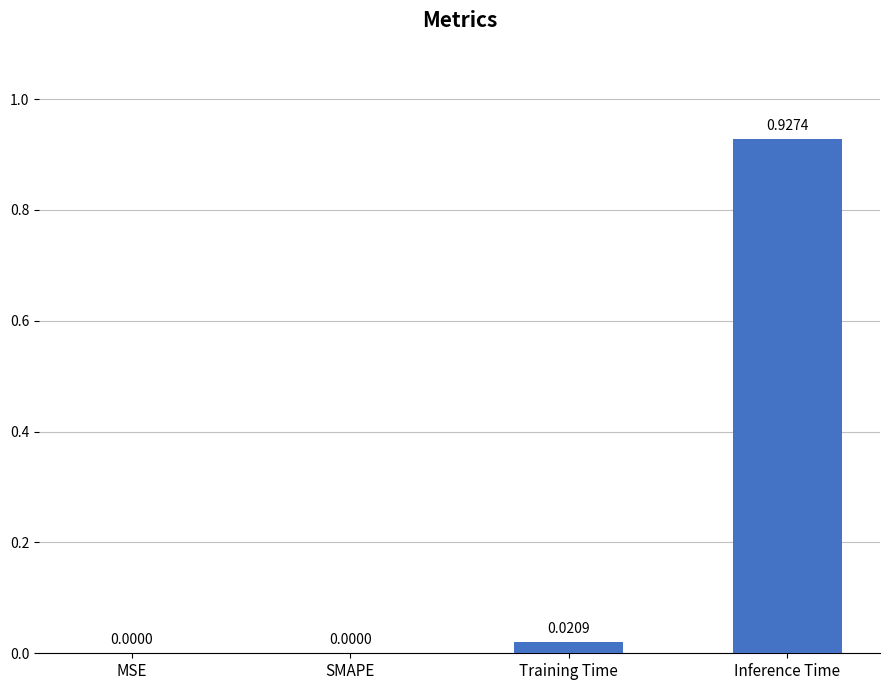

What is the change in value from Training Time to Inference Time?

+0.9